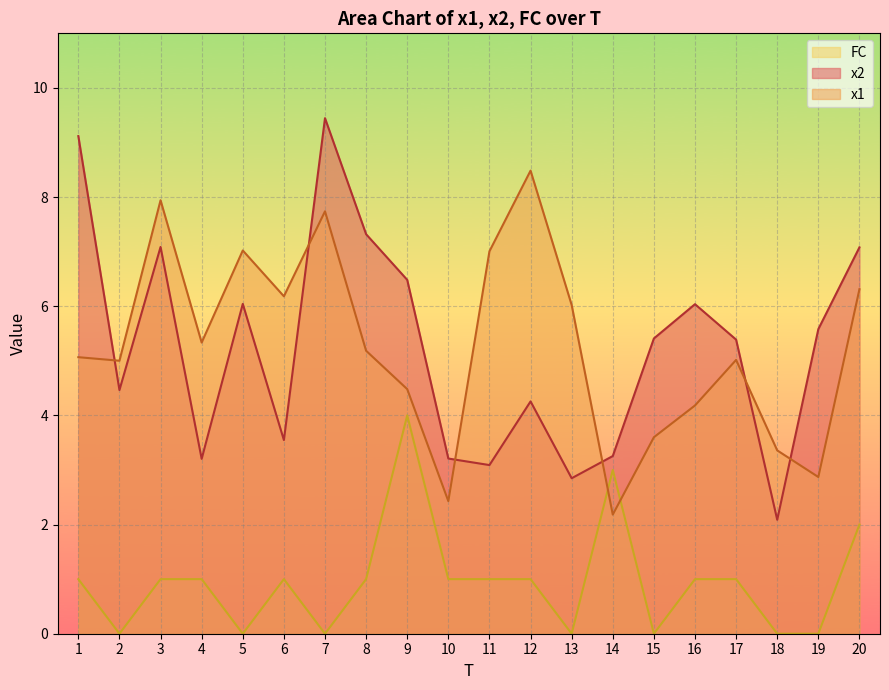

Rank the series by their maximum value, from highest to lowest.

x2, x1, FC